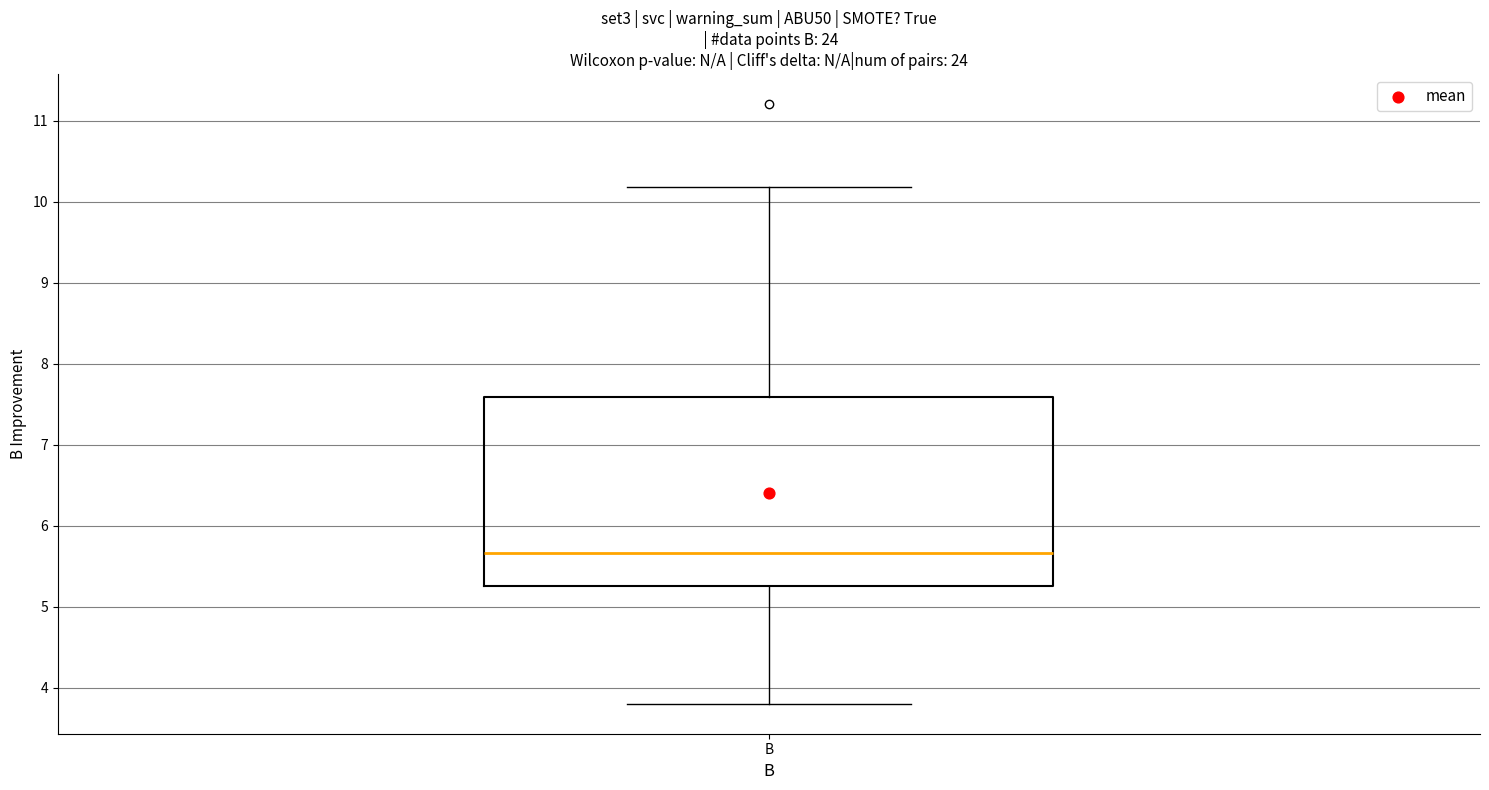

Where does the upper whisker of the box for B end on the y-axis? The values are not printed on the chart, so give them approximately, as read against the axis.

10.2